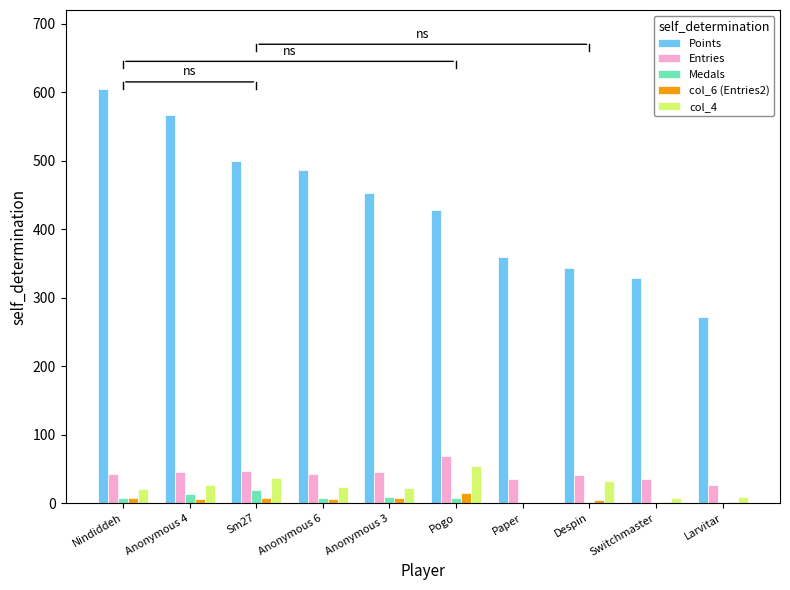

The Entries series shows 42 at Nindiddeh. True or false?

True